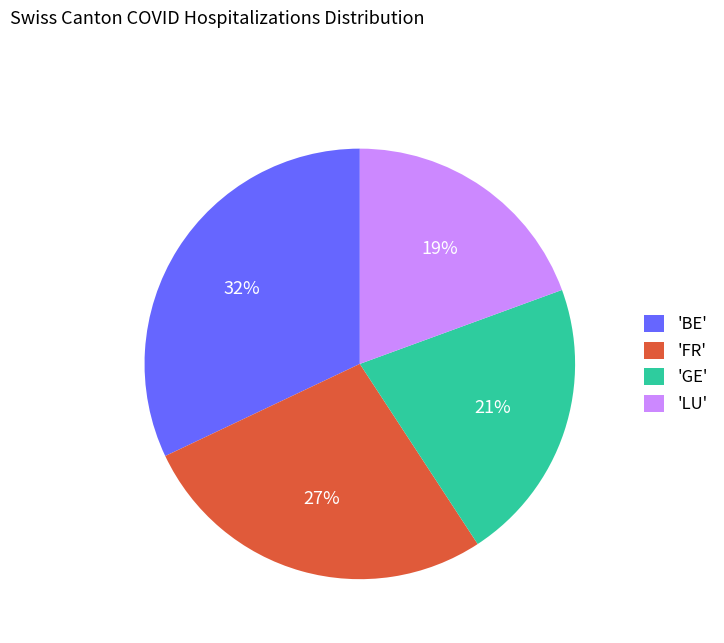

Is it true that 'LU' is 19% of the pie?

True